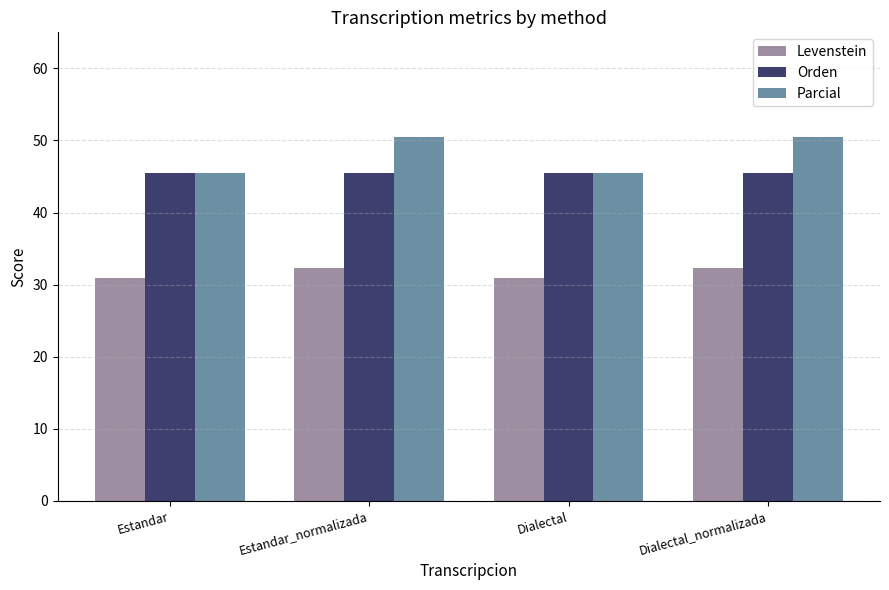

How many series are shown in this chart?

3